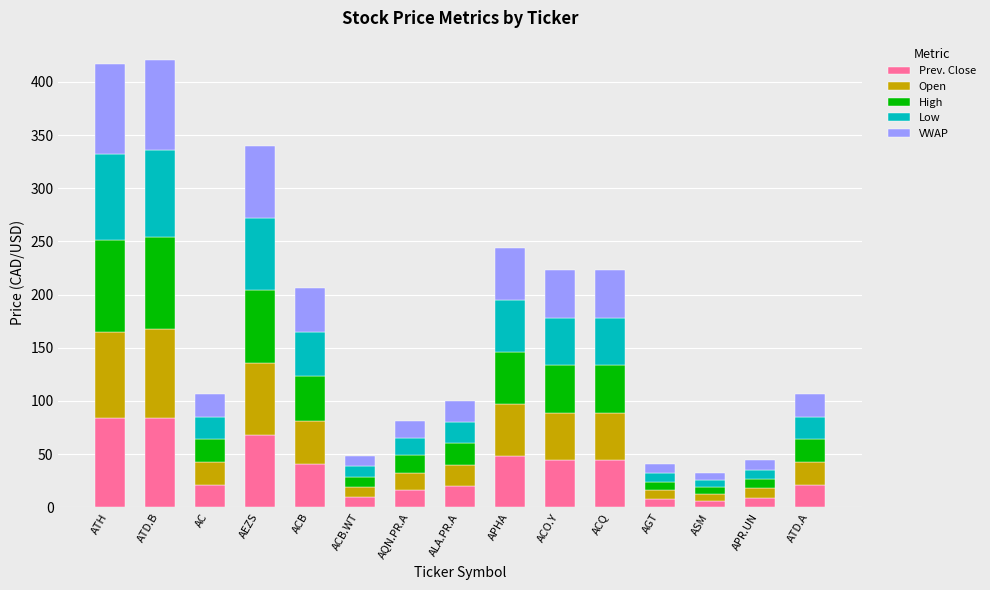

What is the sum of the Prev. Close values at ATD.A and ASM?

27.4